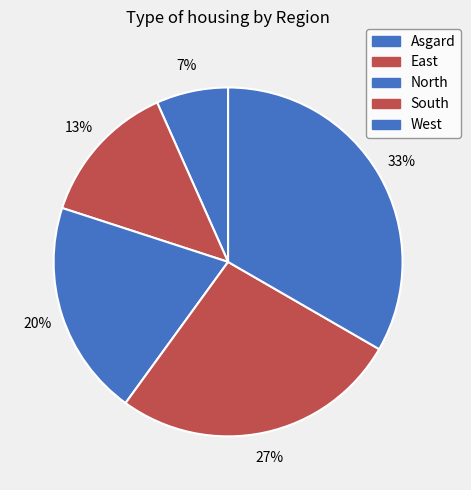

The East slice represents 5% of the pie. True or false?

False